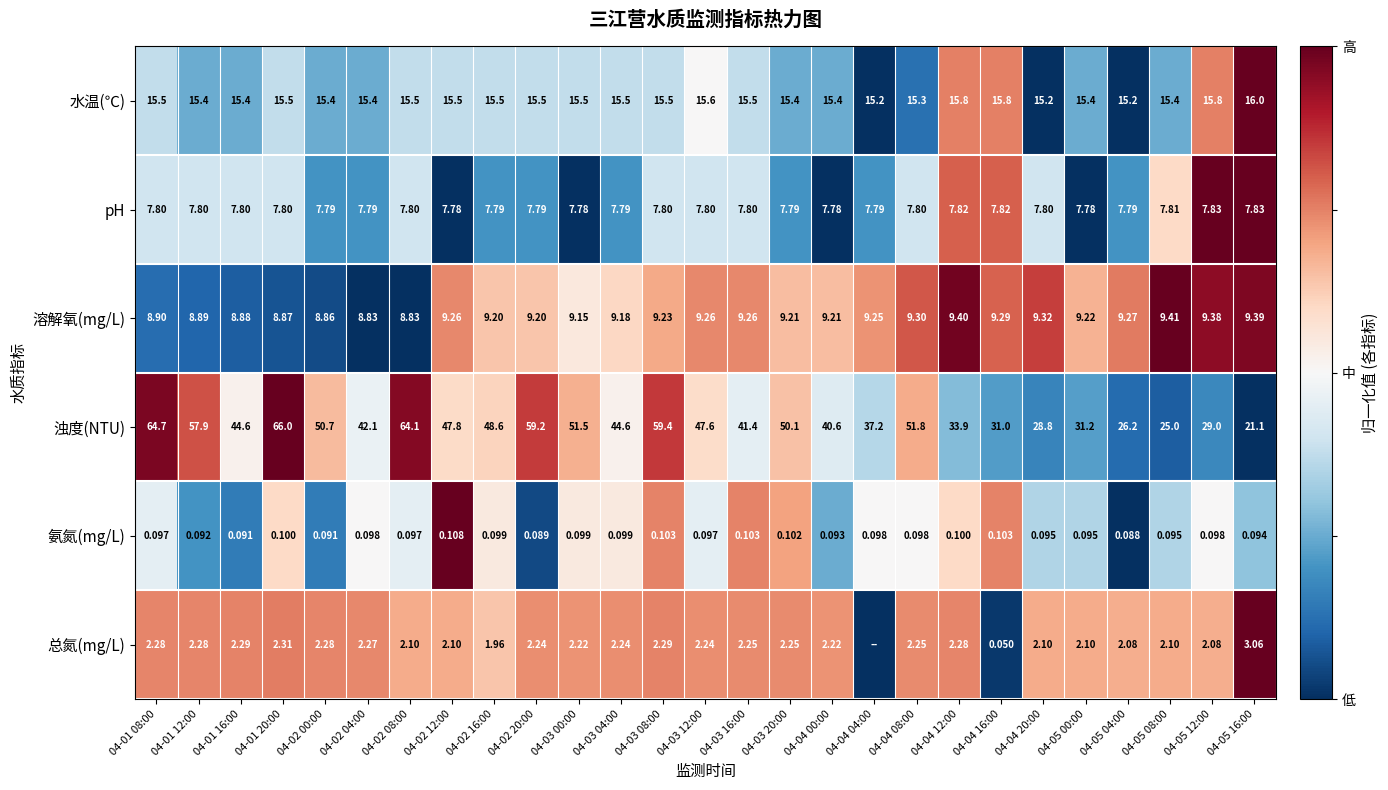

Which series changed the most between 04-04 08:00 and 04-05 04:00?

浊度(NTU)